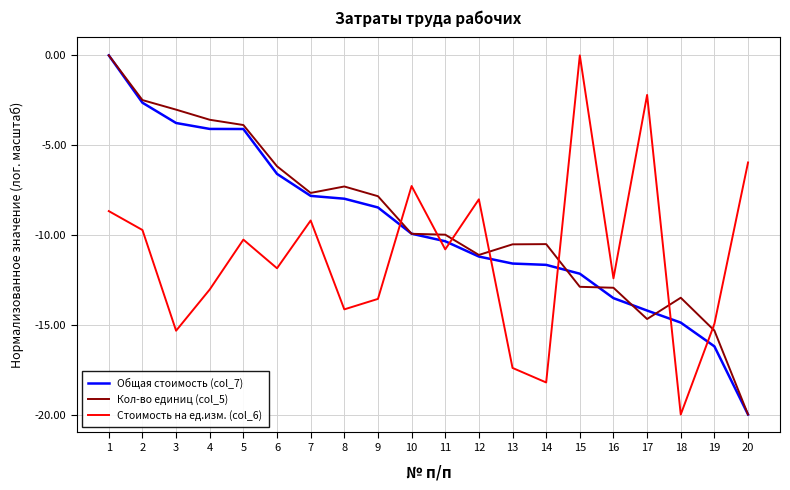

At which label does Общая стоимость (col_7) first exceed -9?

1